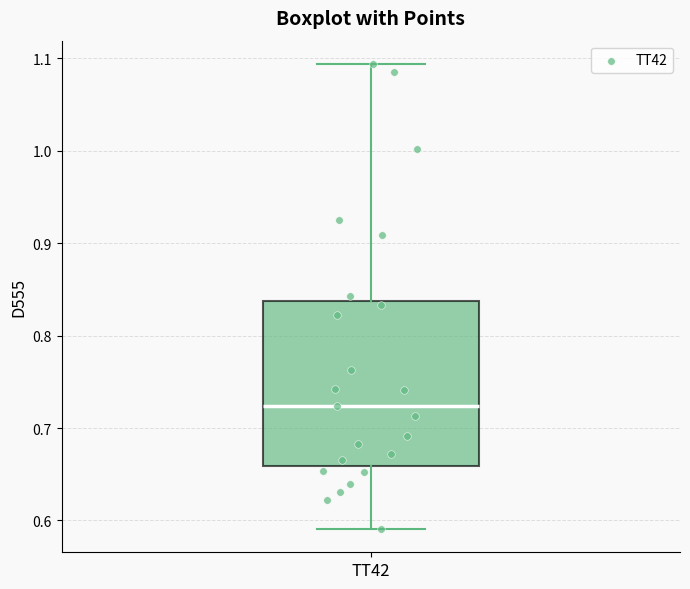

Read this box plot against the y-axis: the position of the median line, the range covered by the box, and the ends of both whiskers. The values are not printed on the chart, so give them approximately, as read against the axis.

median 0.72, box 0.66 to 0.84, whiskers 0.59 to 1.09